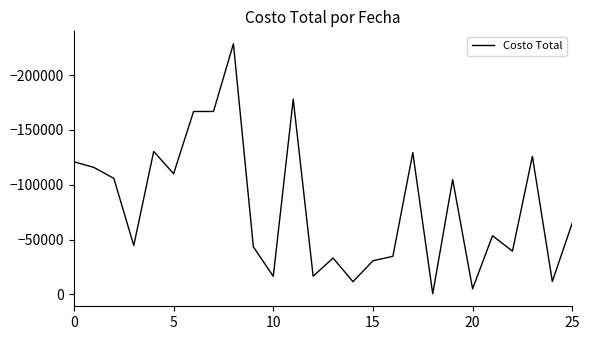

How many values are below -53514?

14